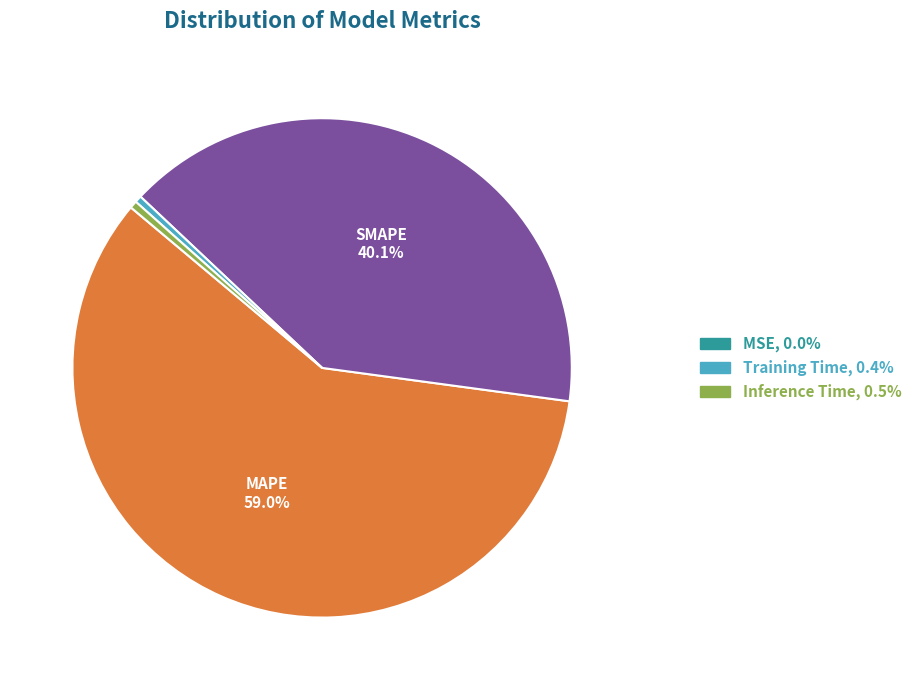

Does any single category account for the majority?

Yes